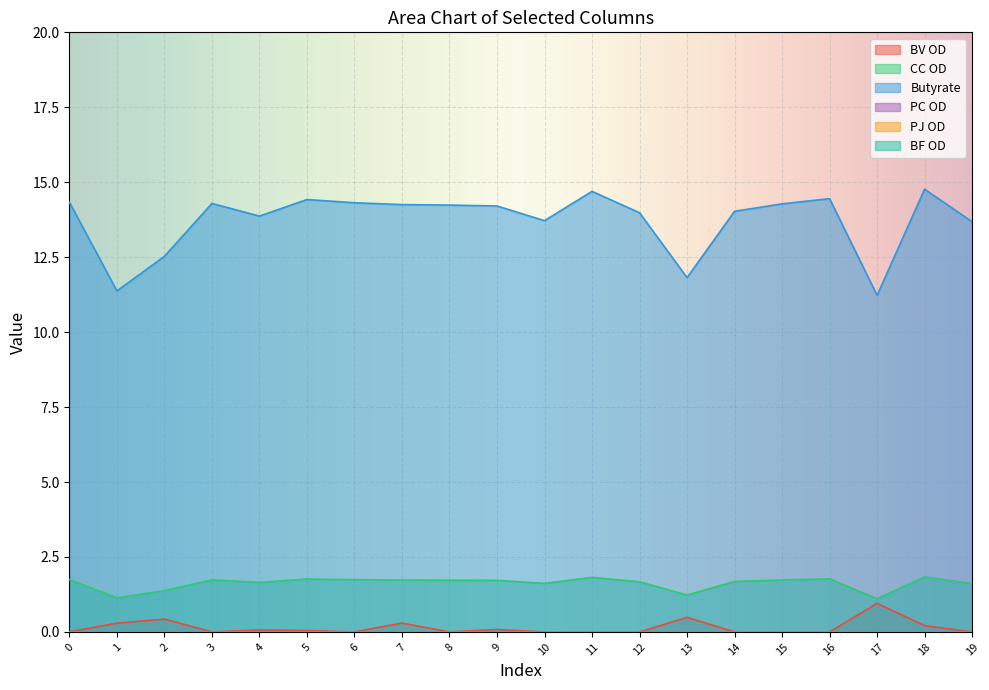

What is the difference between the maximum and minimum values in the Butyrate series?

3.5